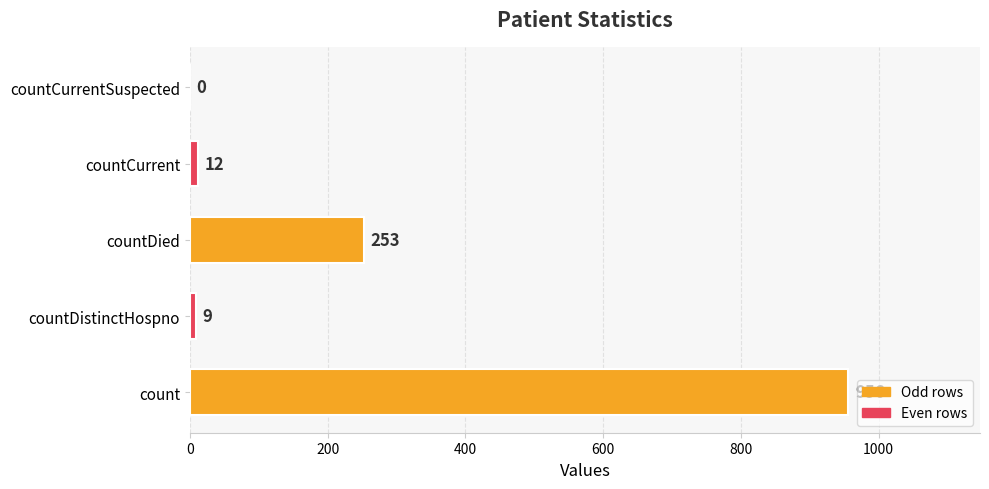

What is the greatest value displayed?

956